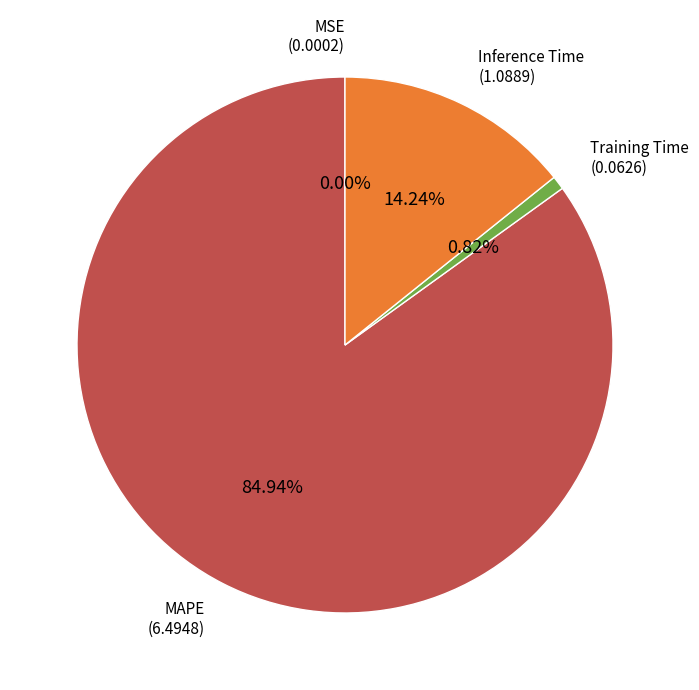

Does any single category account for the majority?

Yes